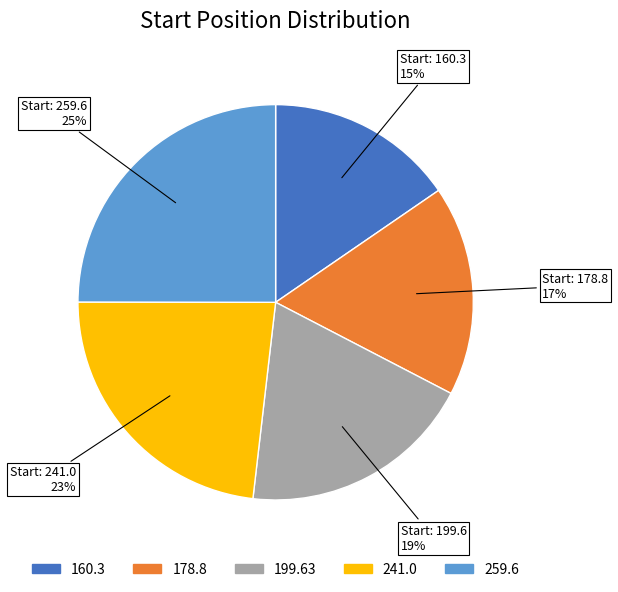

Is there a majority slice in this chart?

No